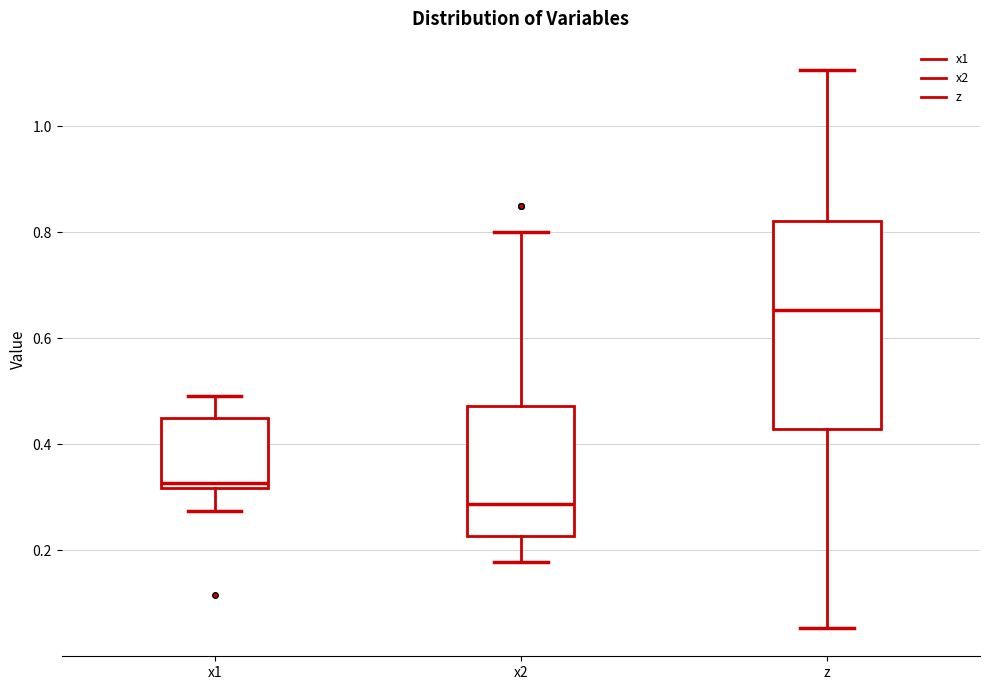

Reading left to right, transcribe this box plot: for each box, give where its median line is, the range the box spans, and where its two whiskers end, as read against the y-axis. The values are not printed on the chart, so give them approximately, as read against the axis.

x1: median 0.32 (just above the box's lower edge), box 0.32 to 0.44, whiskers 0.28 to 0.50
x2: median 0.28, box 0.22 to 0.48, whiskers 0.18 to 0.80
z: median 0.66, box 0.42 to 0.82, whiskers 0.06 to 1.10